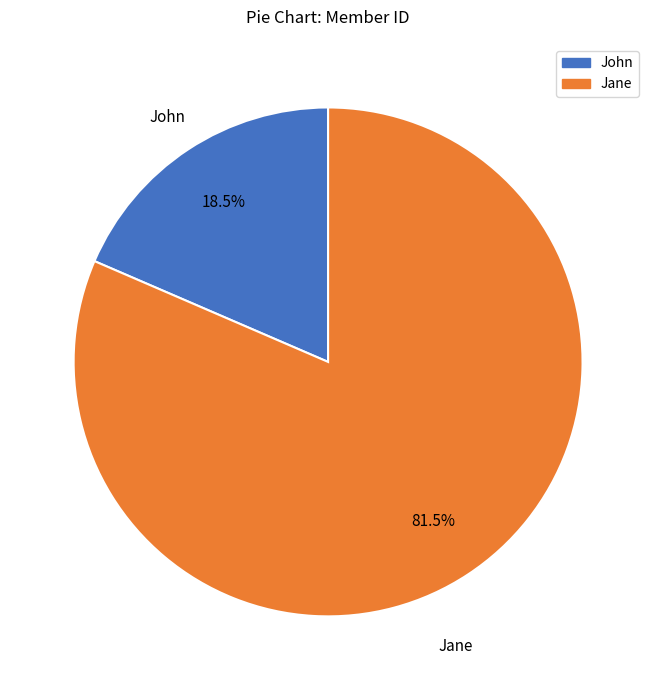

To the nearest percent, what is the combined percentage of John and Jane?

100%